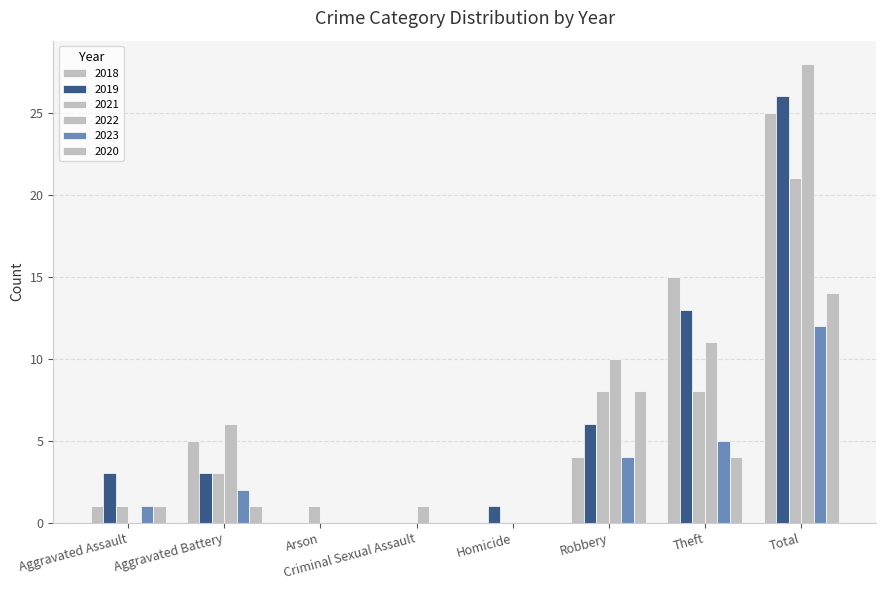

What is the total value across all series at Aggravated Battery?

20